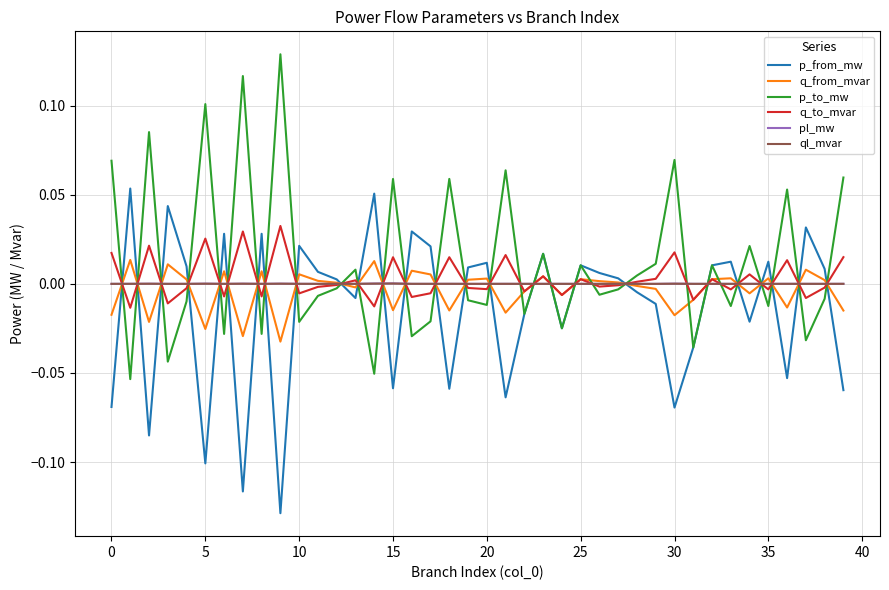

What are all the series names shown in the legend?

p_from_mw, q_from_mvar, p_to_mw, q_to_mvar, pl_mw, ql_mvar